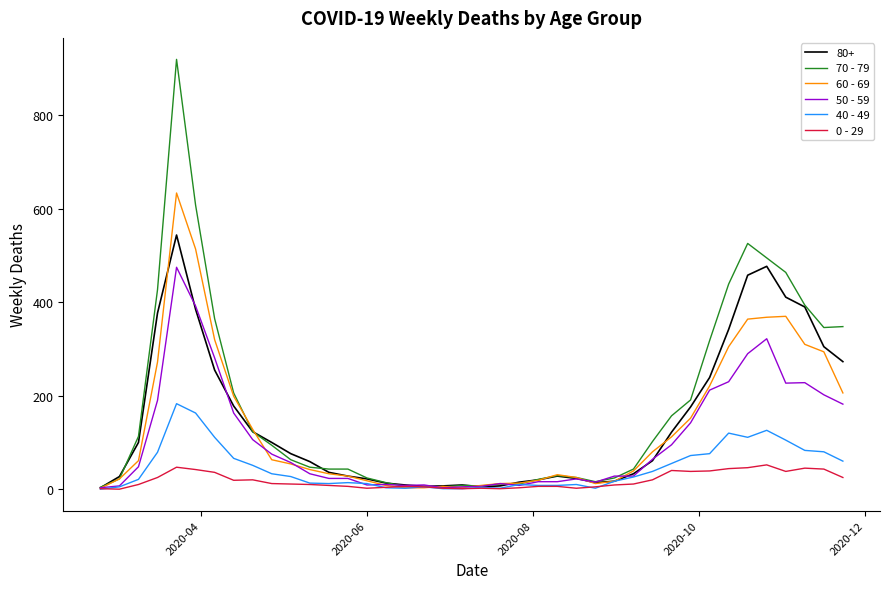

What is the maximum value shown in the chart?

920